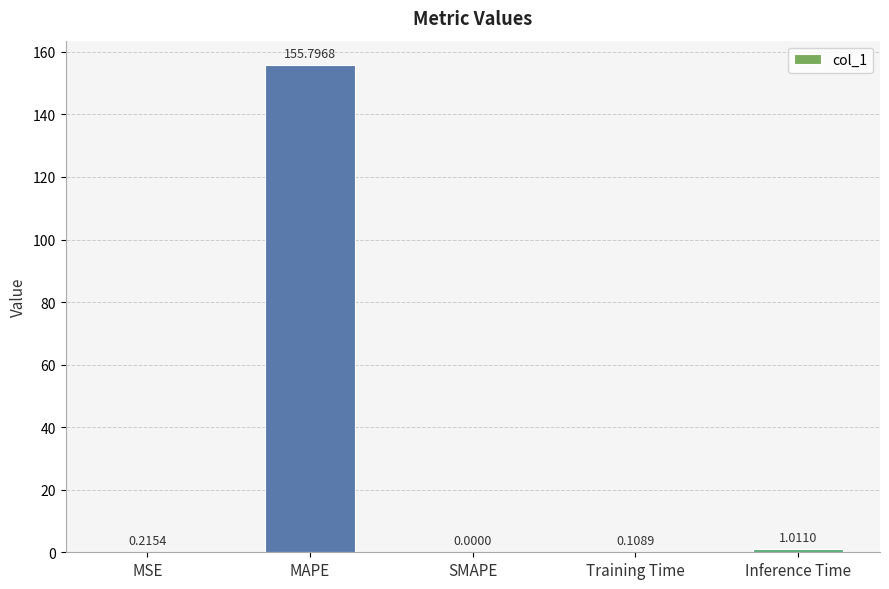

What is the sum of all values?

157.1